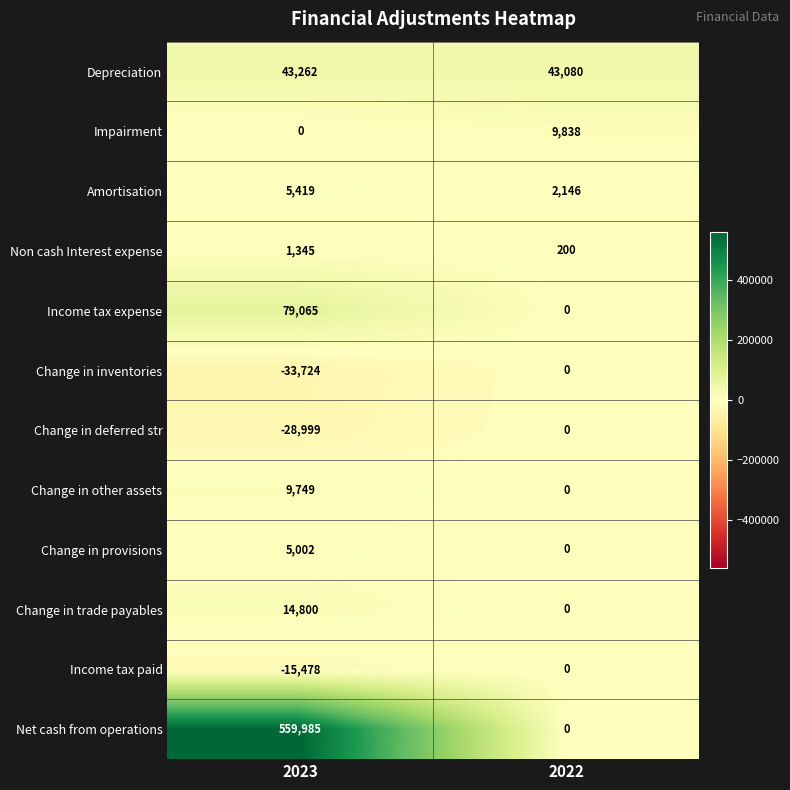

Is it true that Change in other assets equals 16843 at 2023?

False